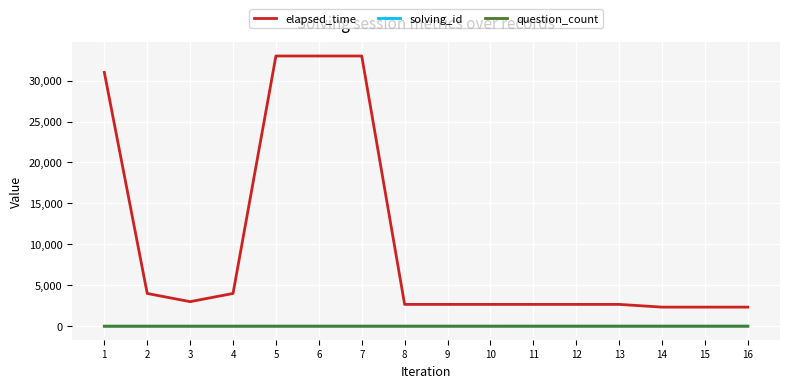

What is the maximum value shown in the chart?

33000